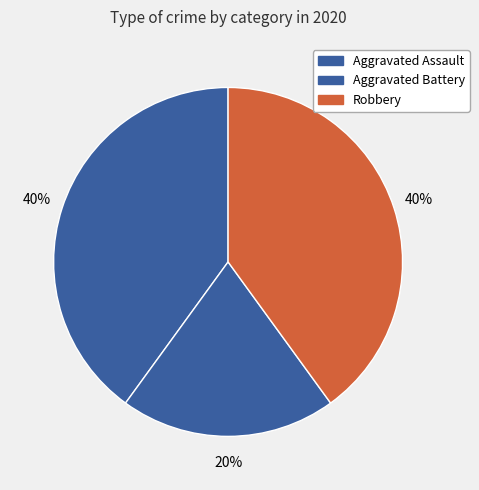

How many slices are in this pie chart?

3